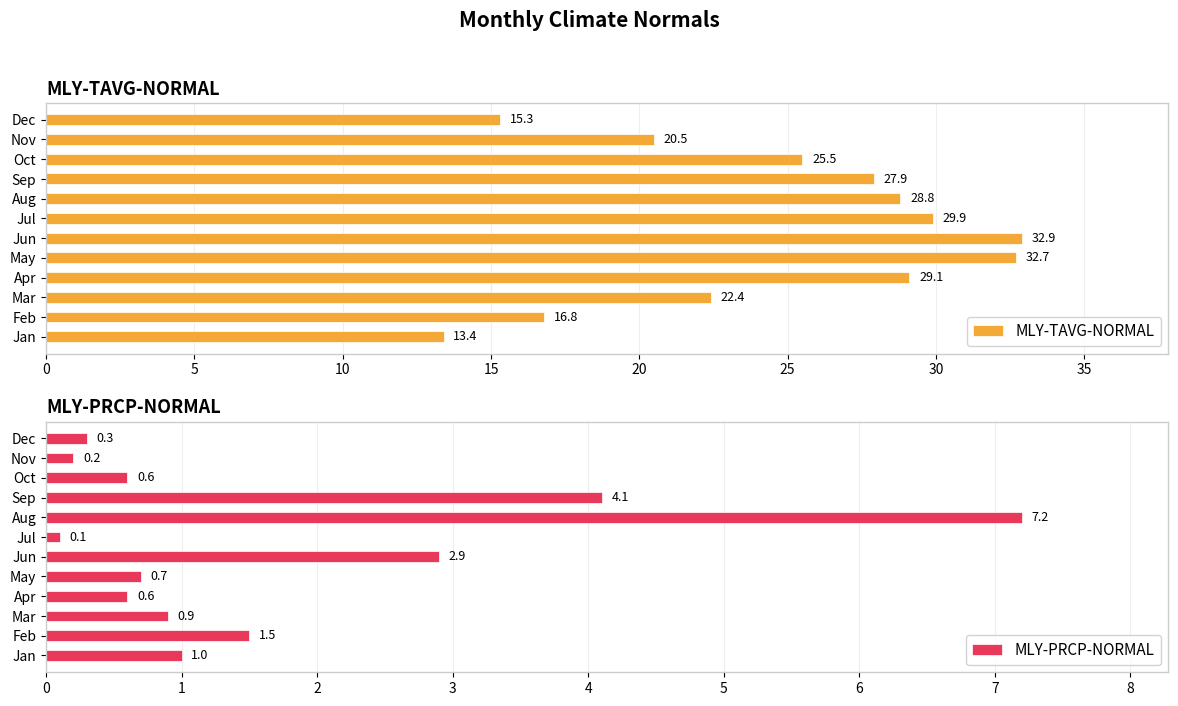

What is the average value of the MLY-TAVG-NORMAL series?

24.6